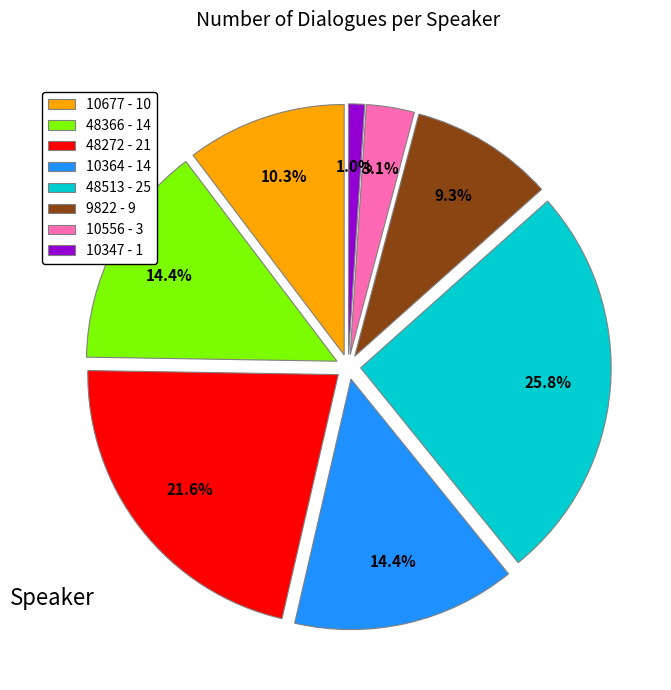

To the nearest percent, what is the difference between the largest and smallest slice percentages?

25%